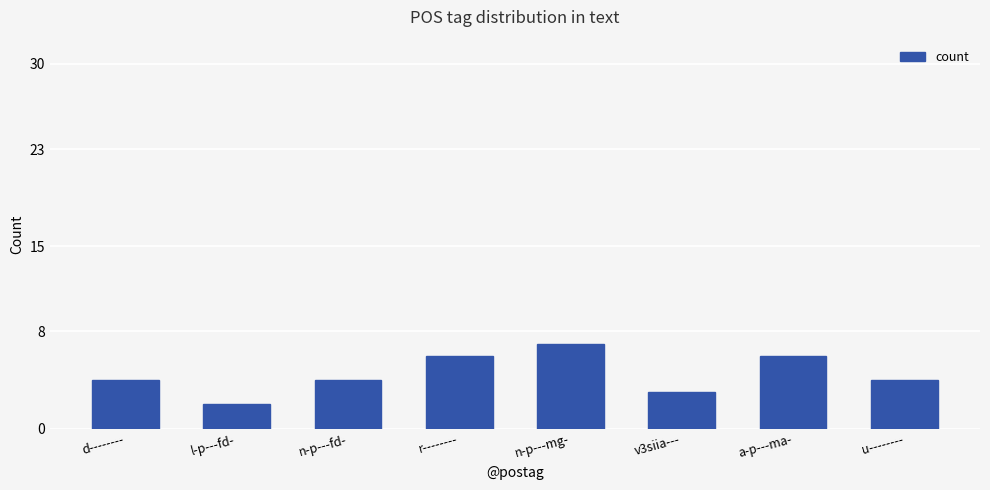

Is it true that the value at r-------- is 9?

False